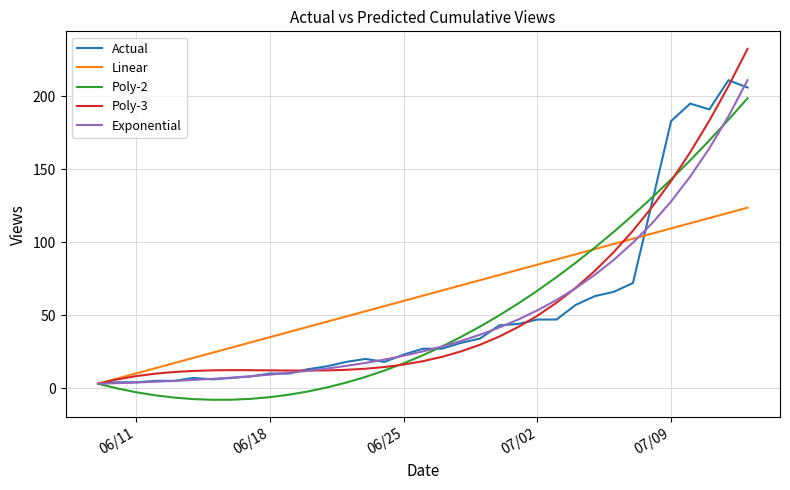

What is the minimum value shown in the chart?

-8.0